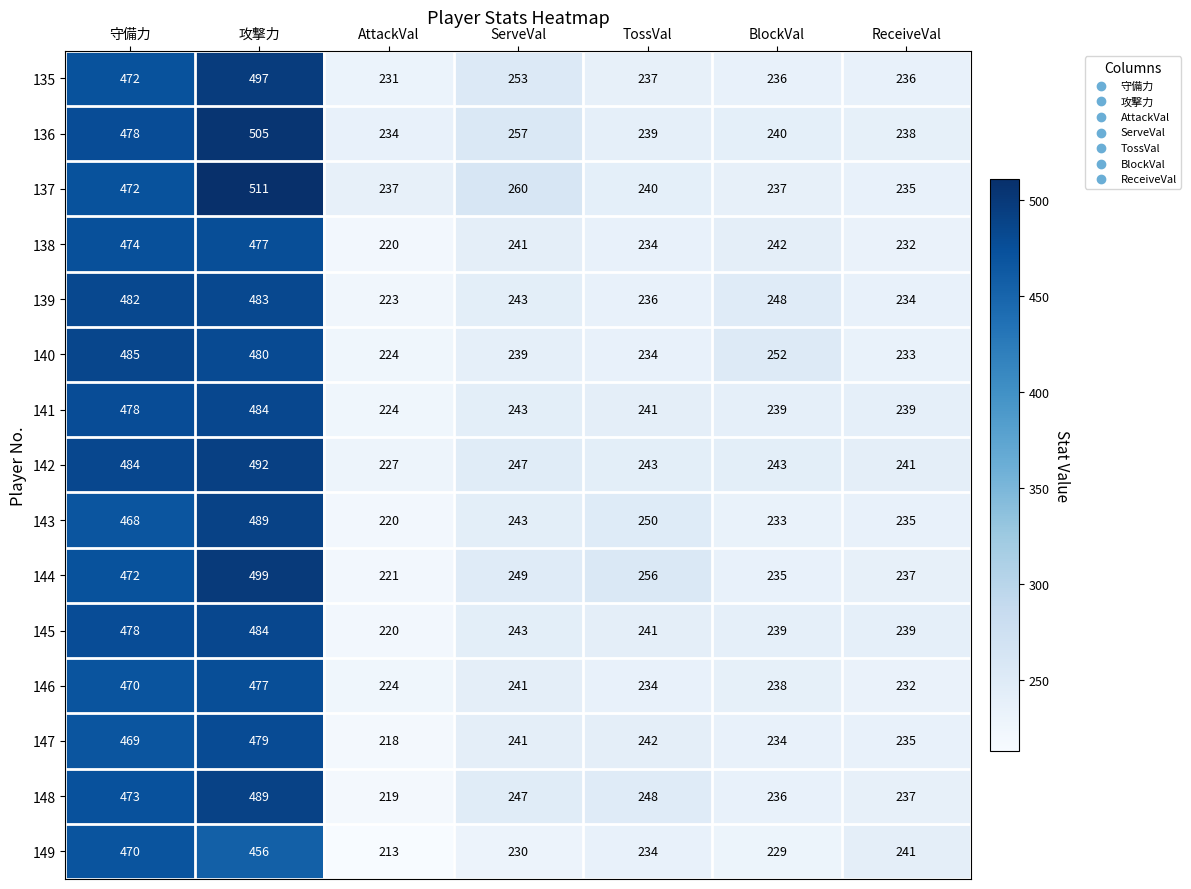

What is the average value of the 136 series?

313